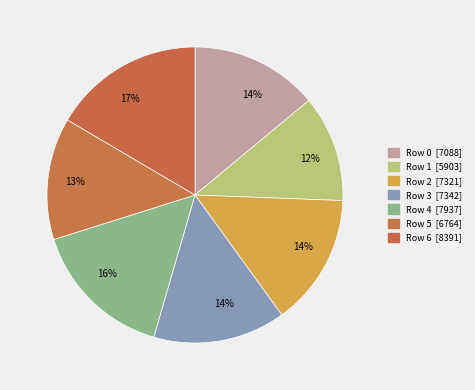

Which slice is the smallest?

Row 1